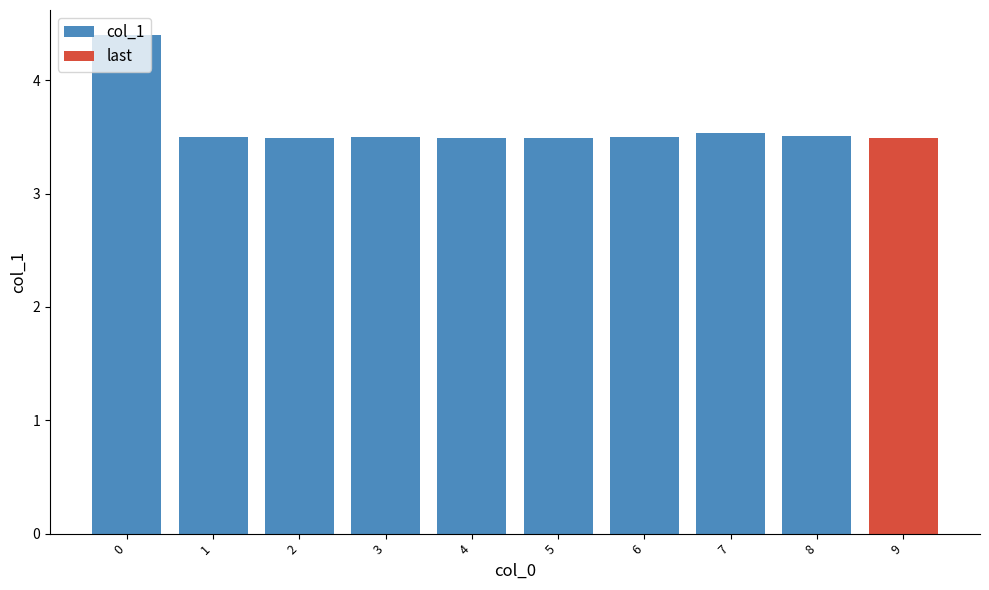

What is the sum of all values?

35.9